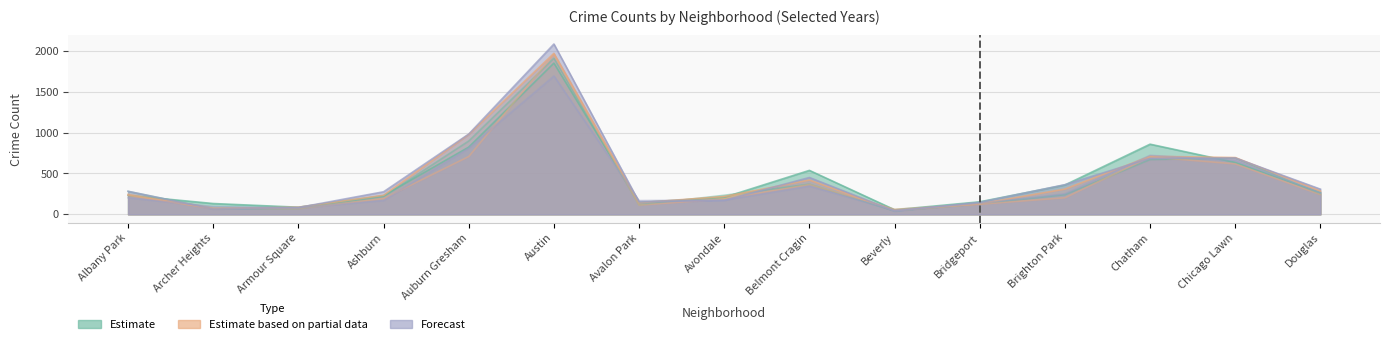

What is the maximum value for 2018?

1912